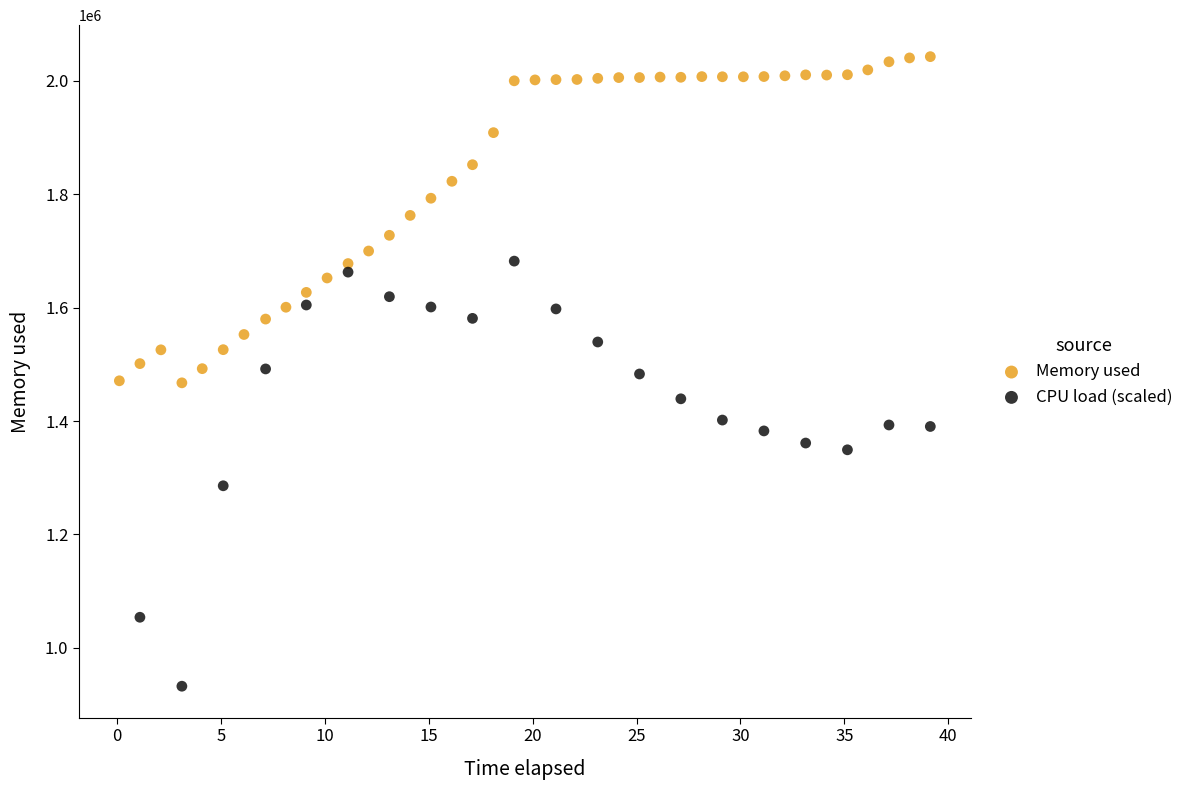

Which series contains the highest Y value?

Memory used